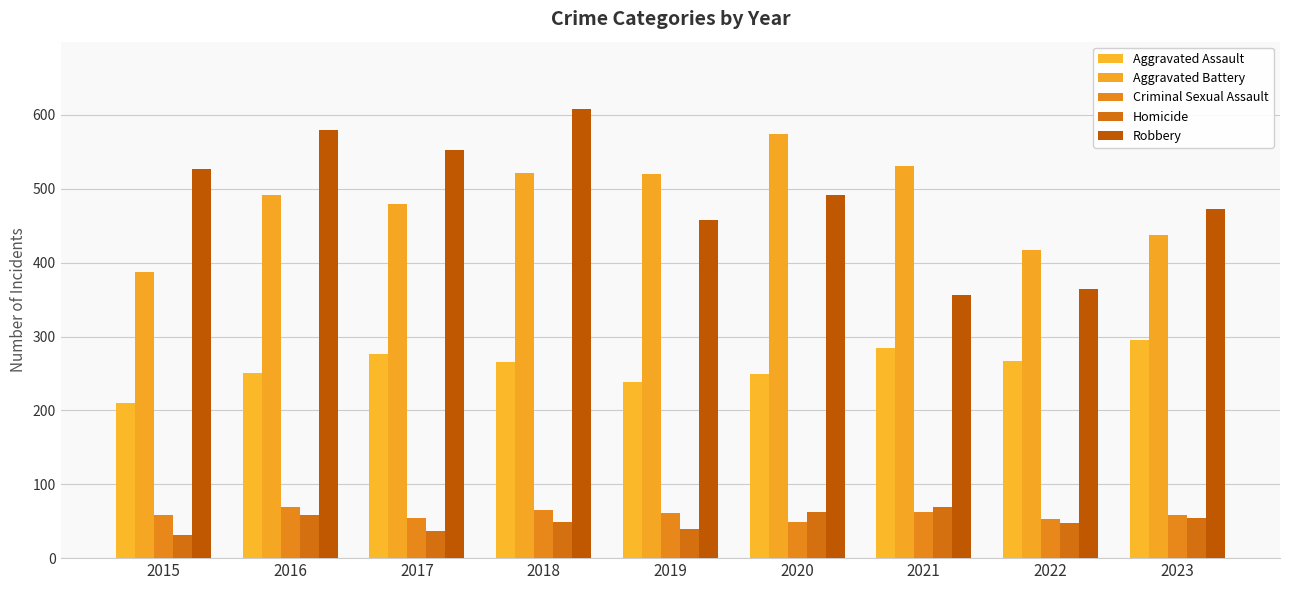

Reading right to left, what are all the values shown in this chart?

Aggravated Assault: 295	267	284	249	238	265	276	250	210
Aggravated Battery: 438	417	531	574	520	522	480	491	387
Criminal Sexual Assault: 58	53	62	49	61	65	55	69	58
Homicide: 55	47	69	63	40	49	37	59	32
Robbery: 473	364	356	491	458	608	553	579	527